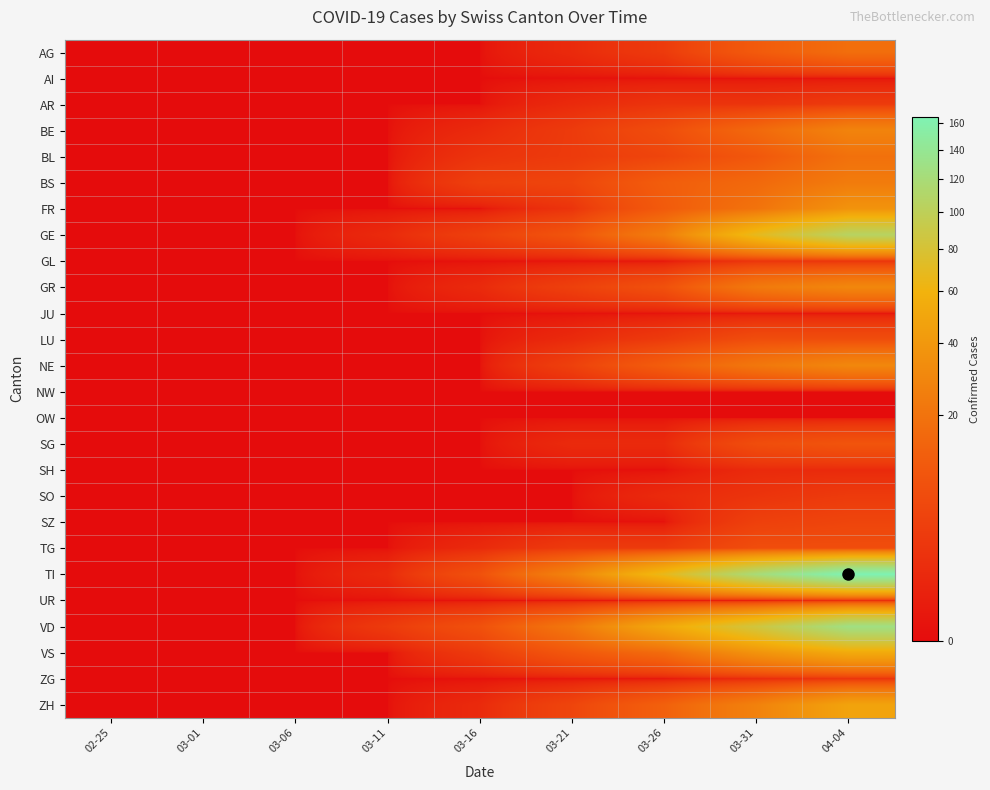

List the series in order of their peak value, highest first.

TI, VD, GE, VS, ZH, FR, GR, NE, BE, BS, BL, AG, SG, LU, TG, SZ, AR, SO, GL, ZG, SH, UR, AI, JU, NW, OW